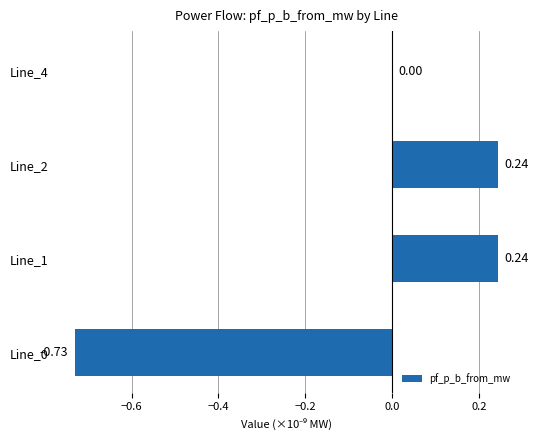

What is the change in value from Line_0 to Line_1?

+1.0